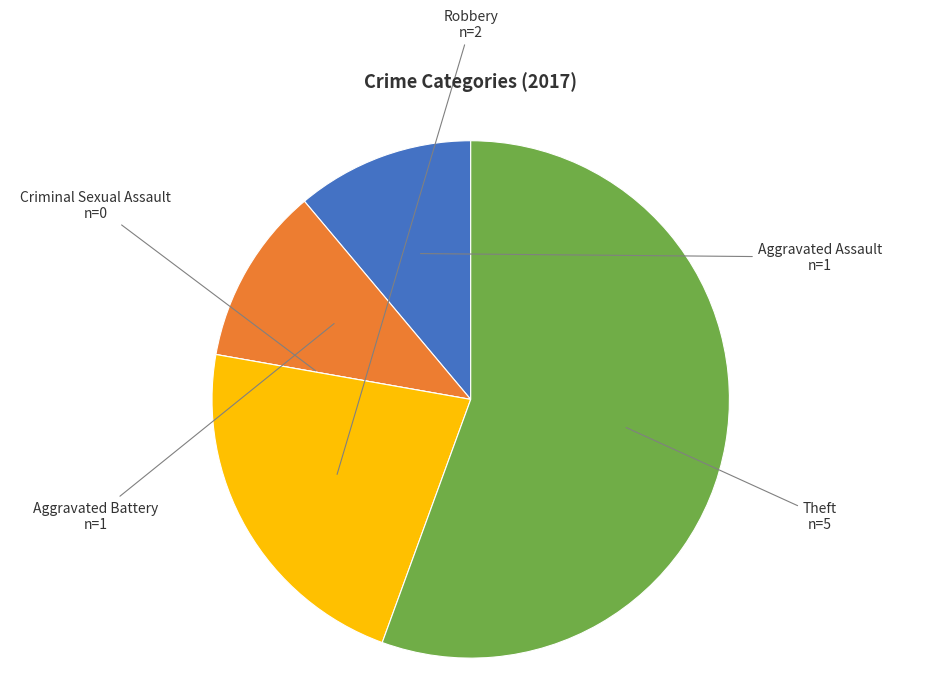

Is the sum of Theft and Robbery greater than half?

Yes